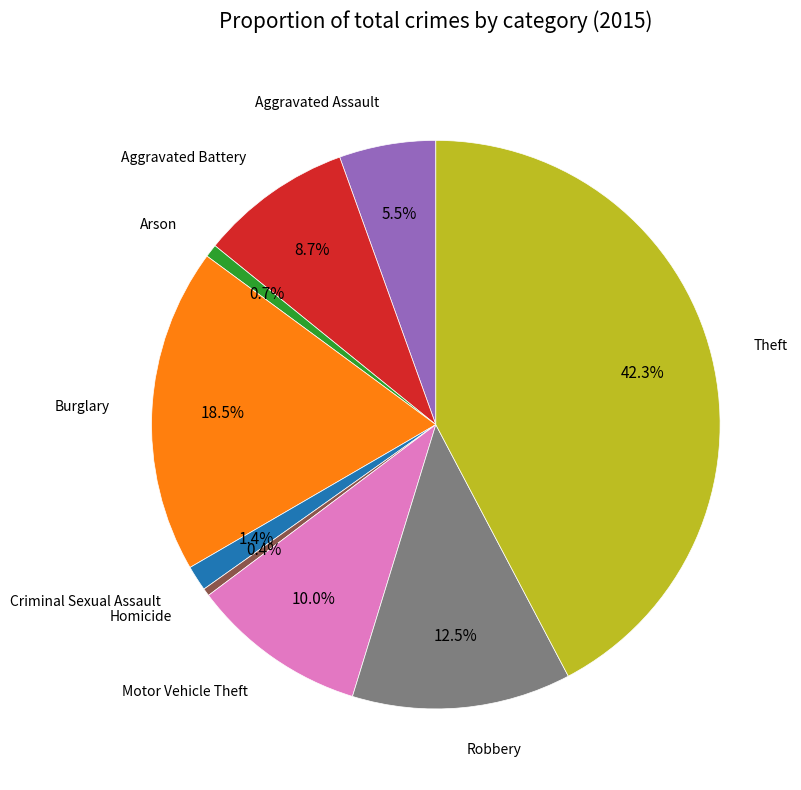

Is there any slice that represents more than half of the pie?

No